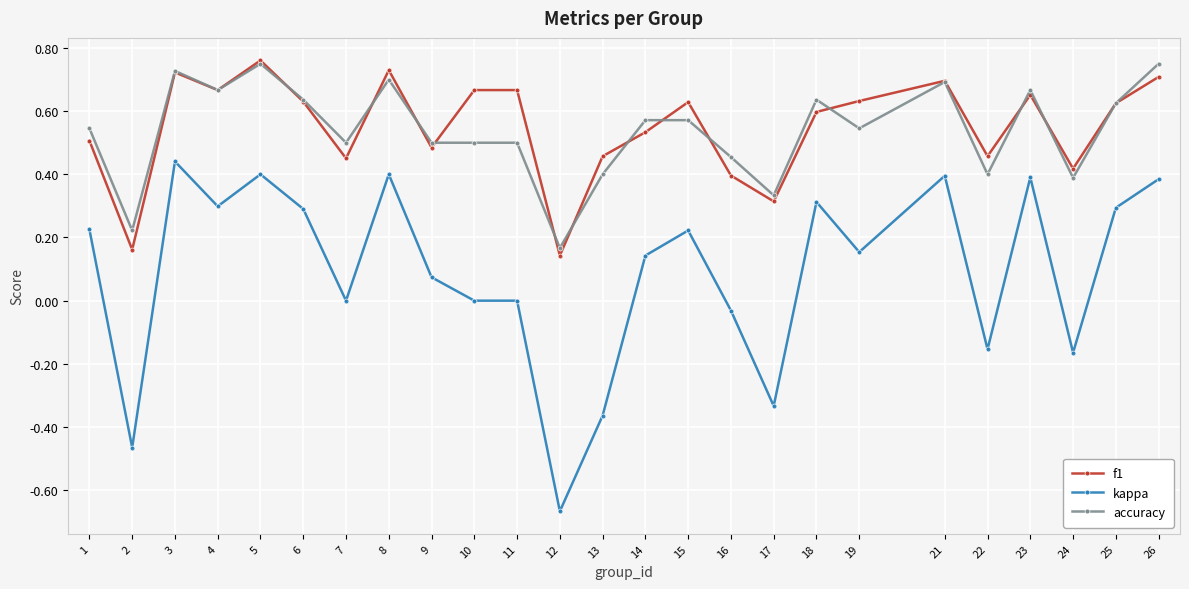

Between 17 and 19, which series saw the biggest shift?

kappa